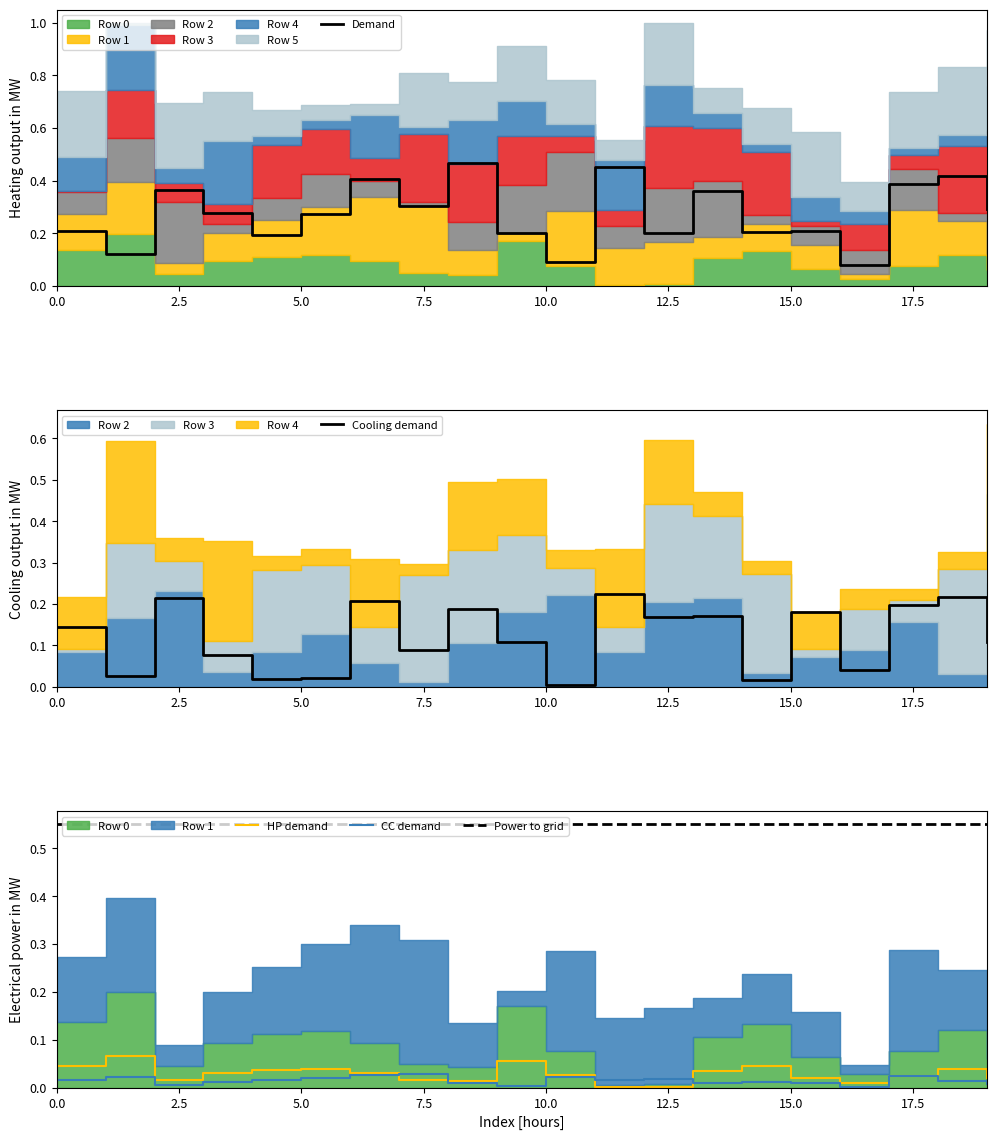

Which series has the widest spread of values?

Demand